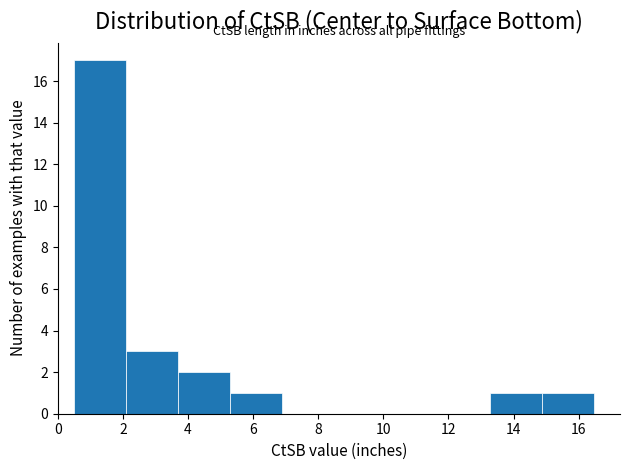

Which range on the x-axis has the tallest bar?

0.6 to 2.0